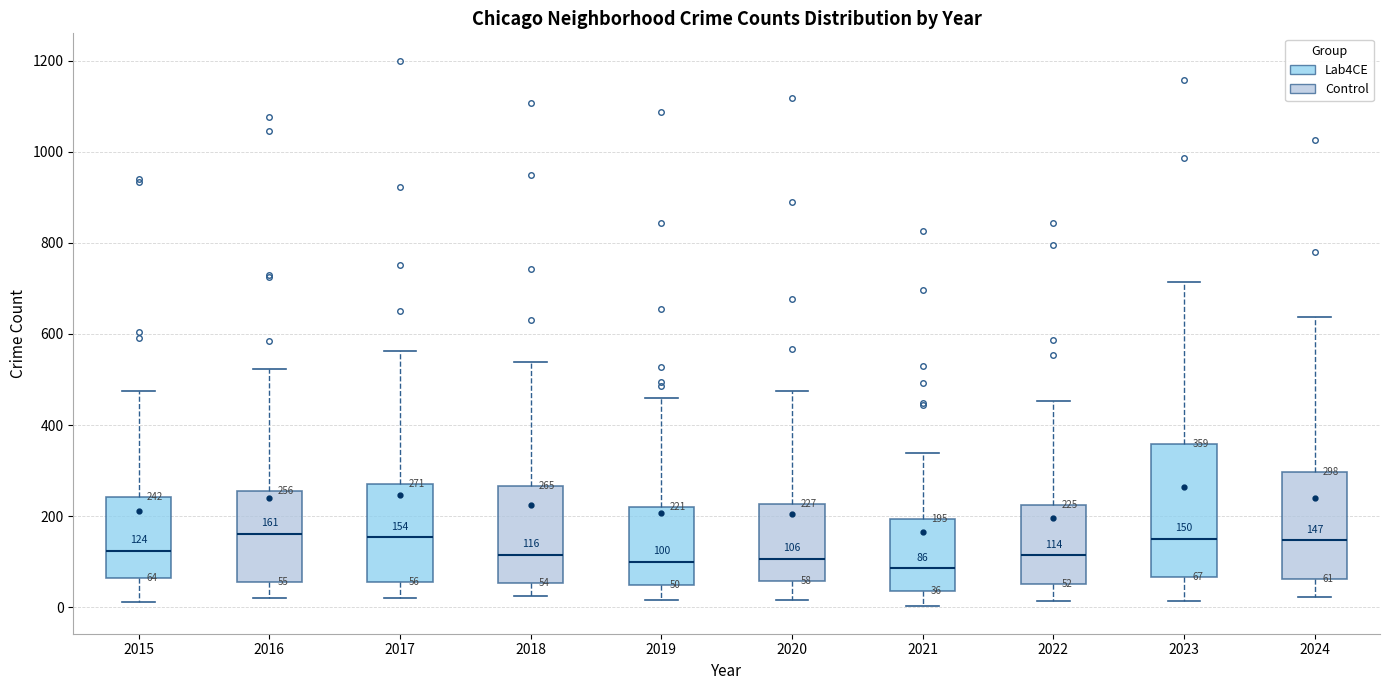

Comparing the boxes themselves (not the whiskers), which one is the tallest?

2023